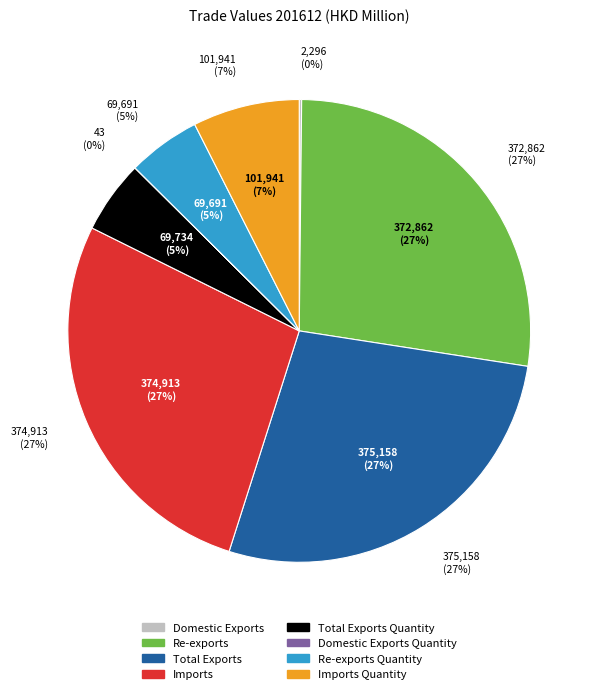

Rank the categories by value from highest to lowest.

Total Exports, Imports, Re-exports, Imports Quantity, Total Exports Quantity, Re-exports Quantity, Domestic Exports, Domestic Exports Quantity